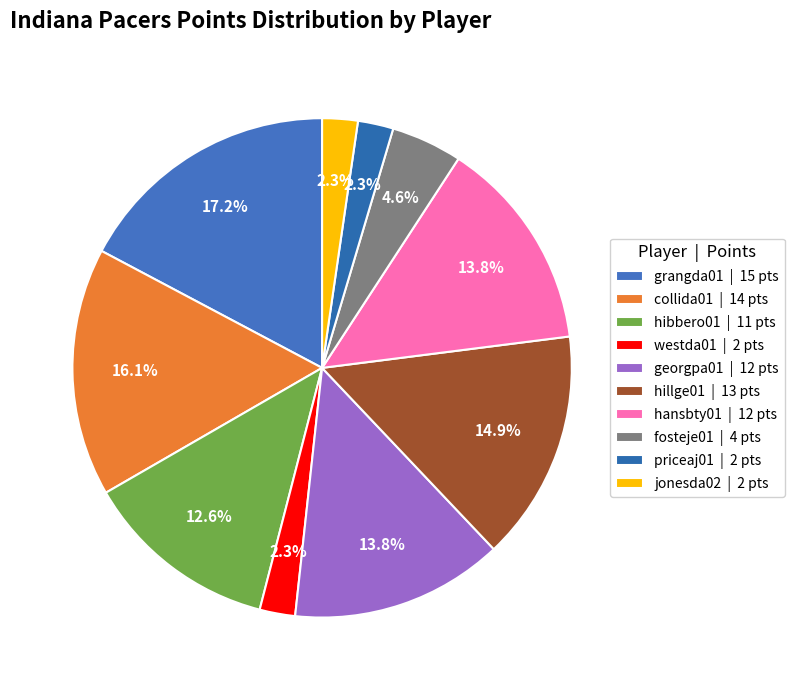

Rank the categories by value from lowest to highest.

westda01, priceaj01, jonesda02, fosteje01, hibbero01, georgpa01, hansbty01, hillge01, collida01, grangda01